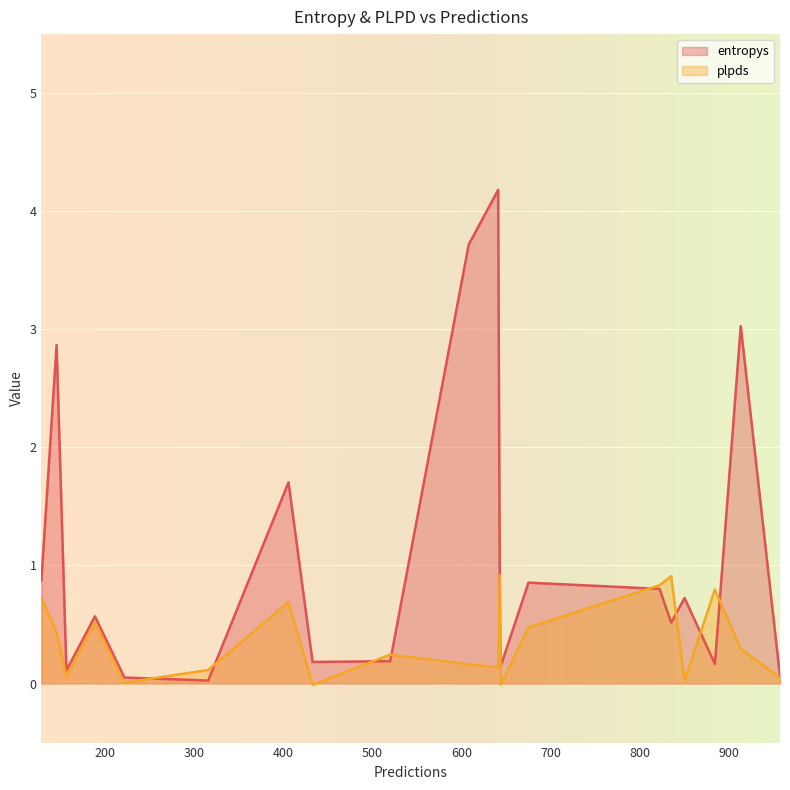

Reading left to right, list all the values displayed in this chart.

entropys: 189=0.6	146=2.9	913=3.0	644=0.2	675=0.9	884=0.2	957=0.1	835=0.5	822=0.8	157=0.1	433=0.2	643=0.5	406=1.7	316=0.0	641=4.2	129=0.9	850=0.7	608=3.7	222=0.1	520=0.2
plpds: 189=0.5	146=0.4	913=0.3	644=-0.0	675=0.5	884=0.8	957=0.1	835=0.9	822=0.8	157=0.1	433=-0.0	643=0.9	406=0.7	316=0.1	641=0.1	129=0.7	850=0.0	608=0.2	222=0.0	520=0.2